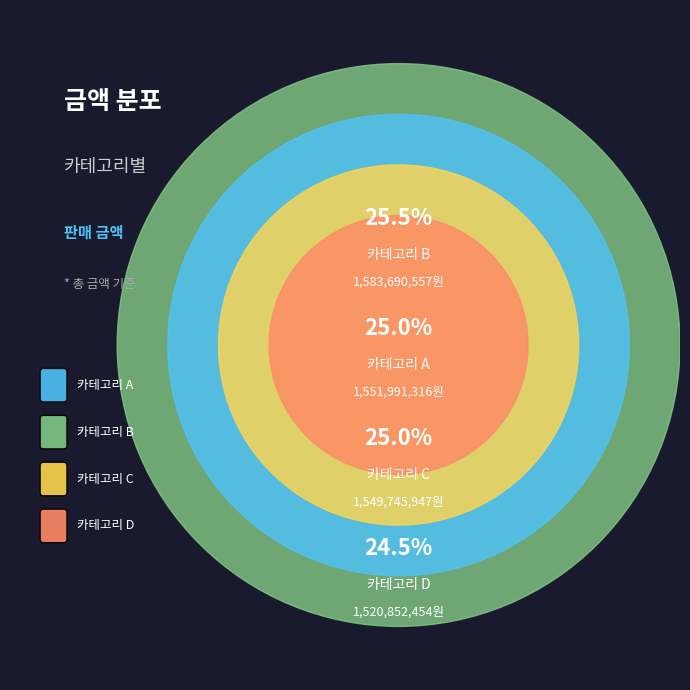

How many slices are in this pie chart?

4